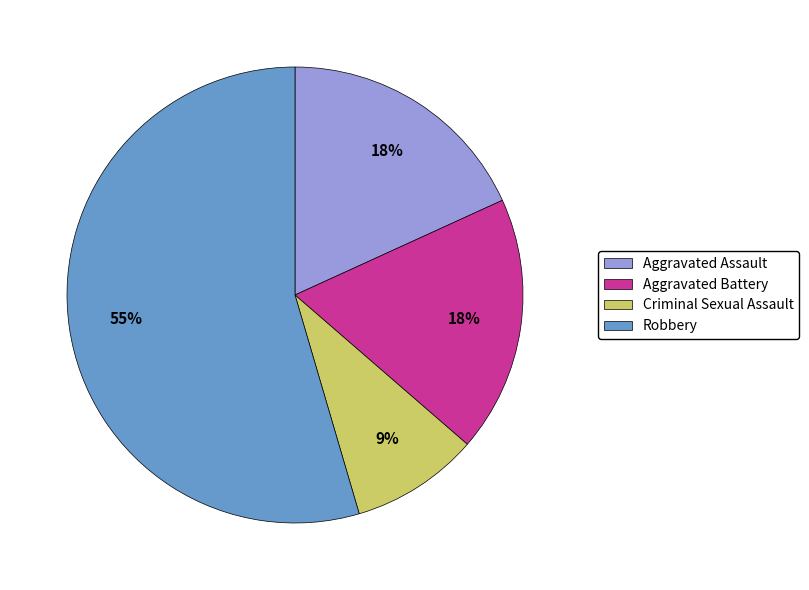

Combined, do Aggravated Assault and Criminal Sexual Assault account for over 50%?

No